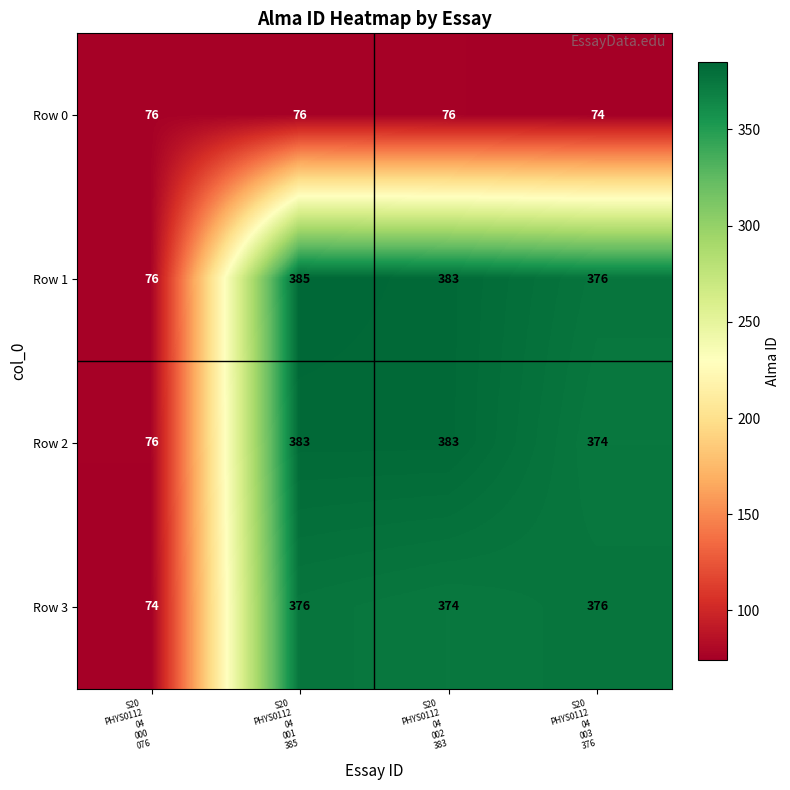

What is the total value across all series at S20
PHYS0112
04
001
385?

1220